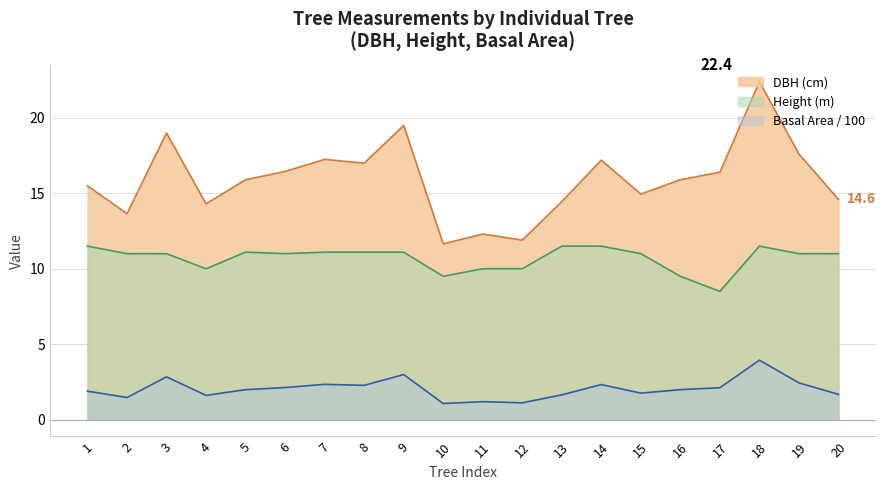

What is the value of the g point at the 16th from the left?

2.0